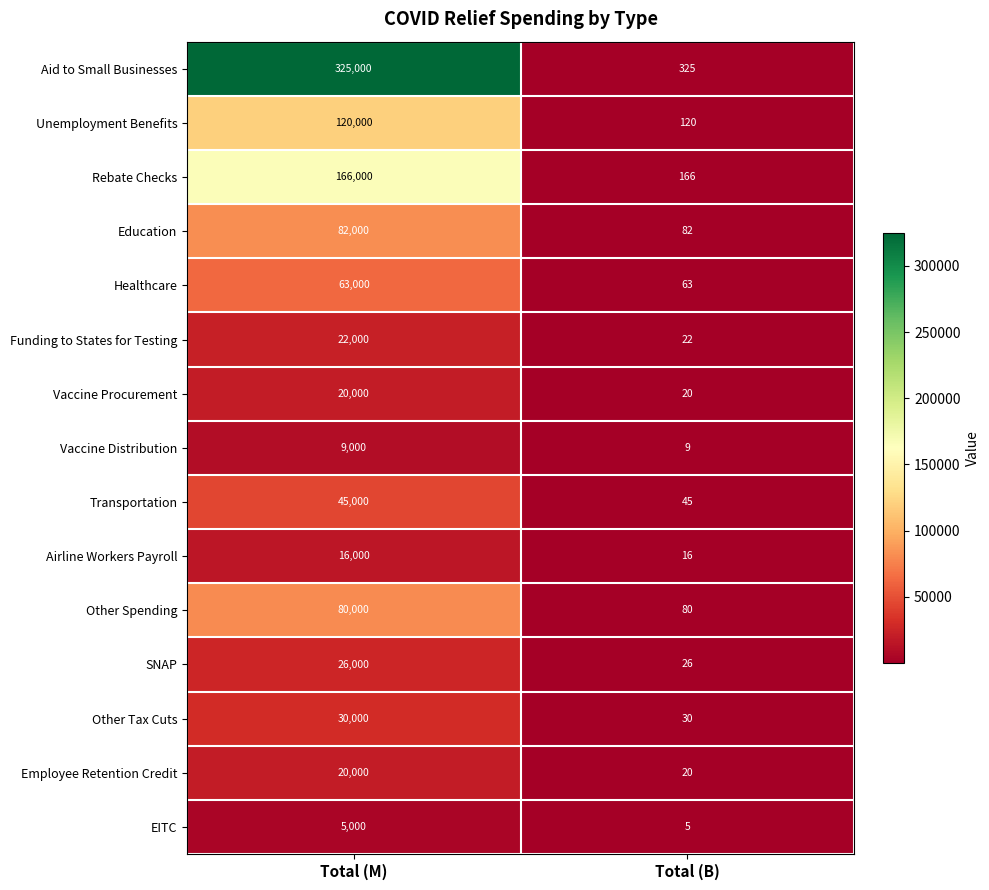

What is the average value of the Other Spending series?

40040